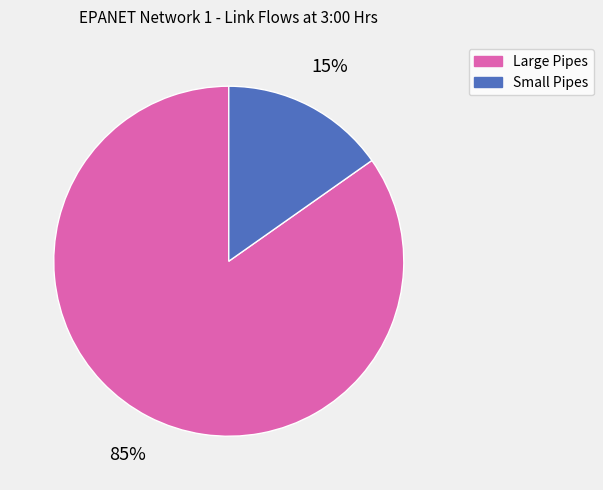

To the nearest percent, what is the average slice percentage?

50%